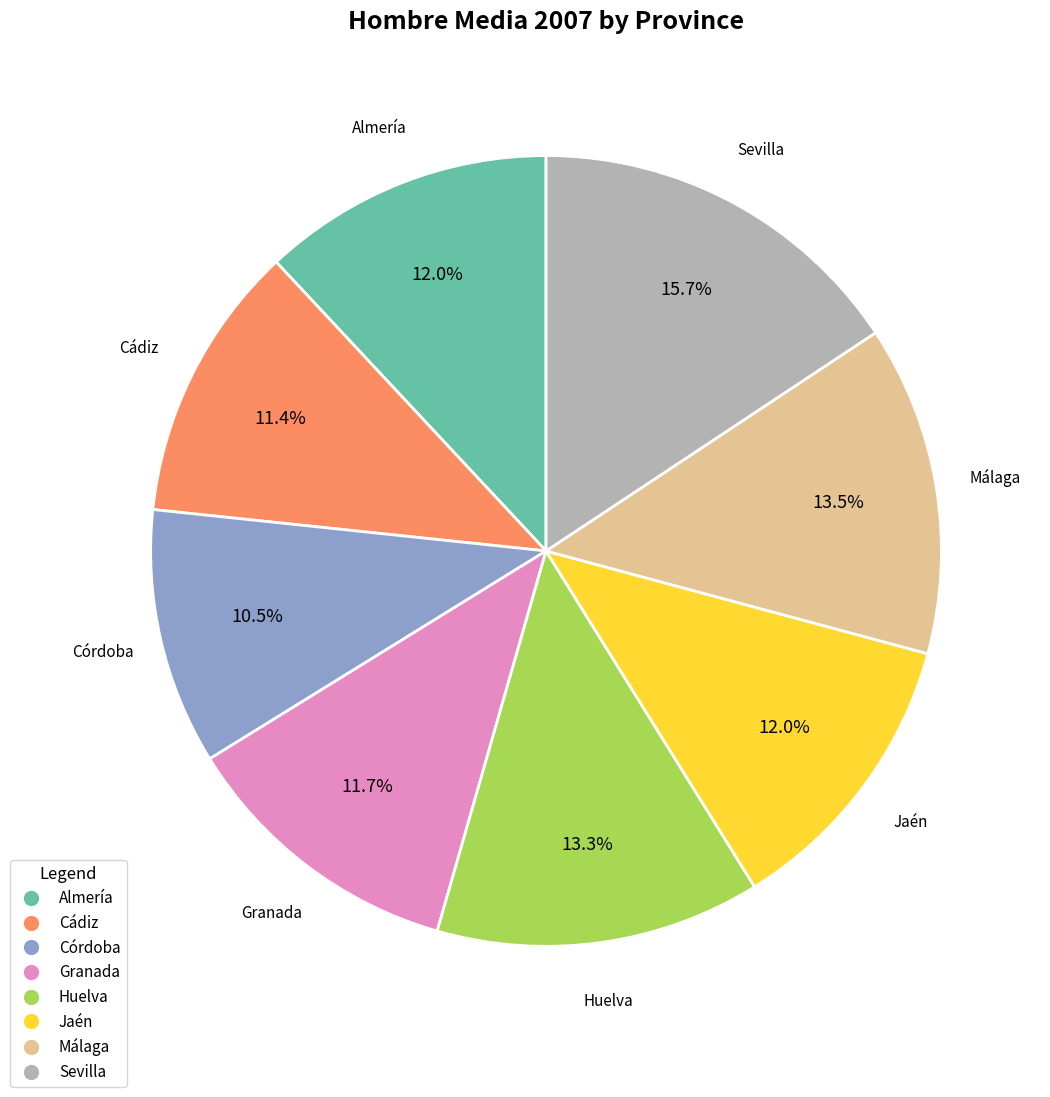

To the nearest percent, what is the combined percentage of Sevilla and Huelva?

29%